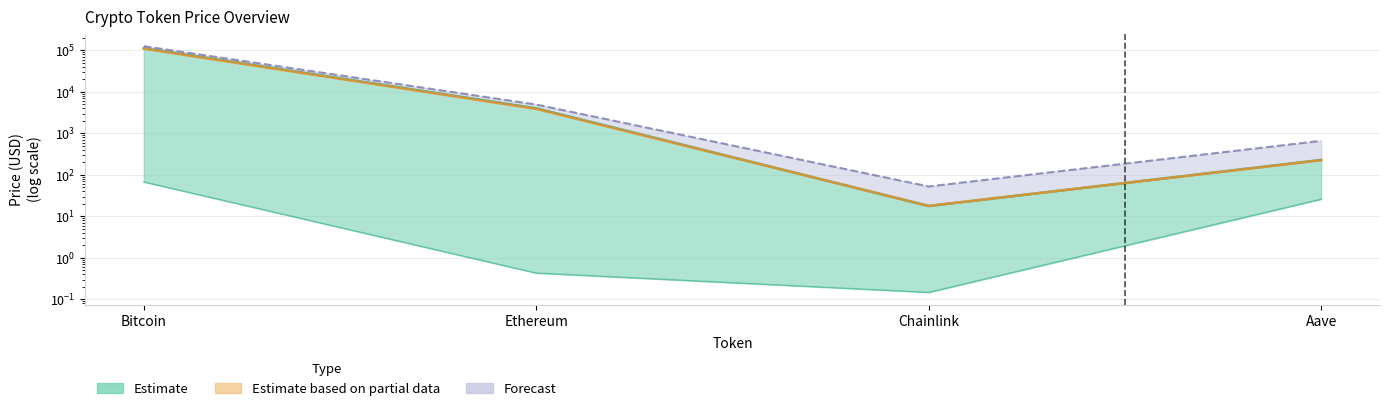

What is the maximum value shown in the chart?

126080.0